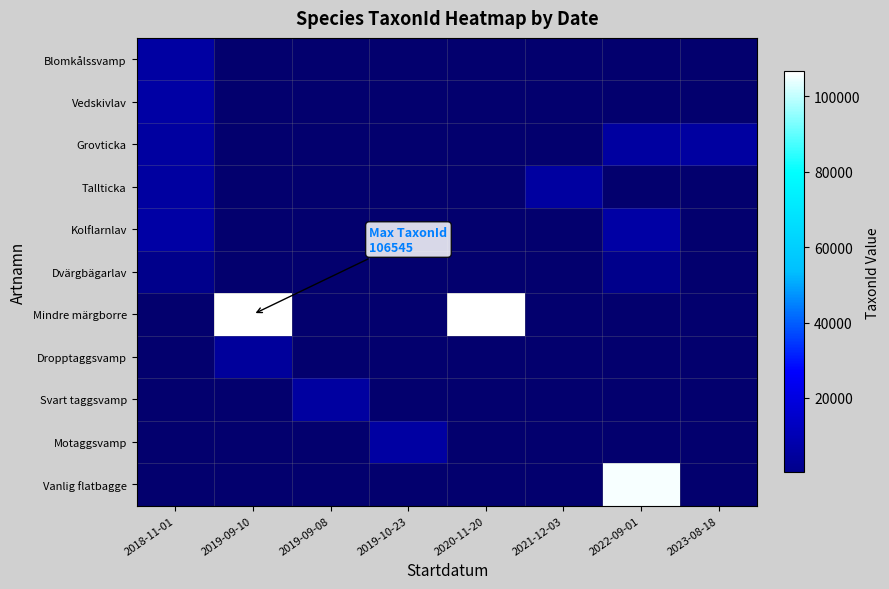

At 2021-12-03, list the series in order from smallest to largest.

Blomkålssvamp, Vedskivlav, Grovticka, Kolflarnlav, Dvärgbägarlav, Mindre märgborre, Dropptaggsvamp, Svart taggsvamp, Motaggsvamp, Vanlig flatbagge, Tallticka